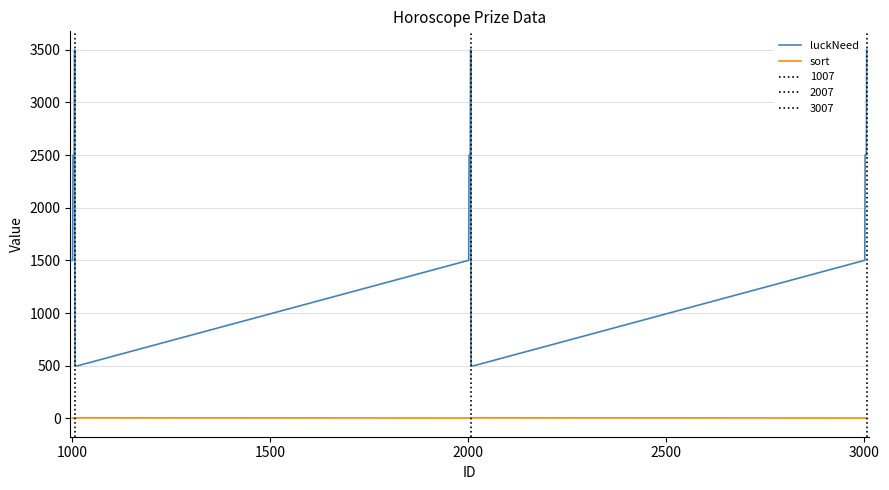

List the series in order of their peak value, highest first.

luckNeed, sort